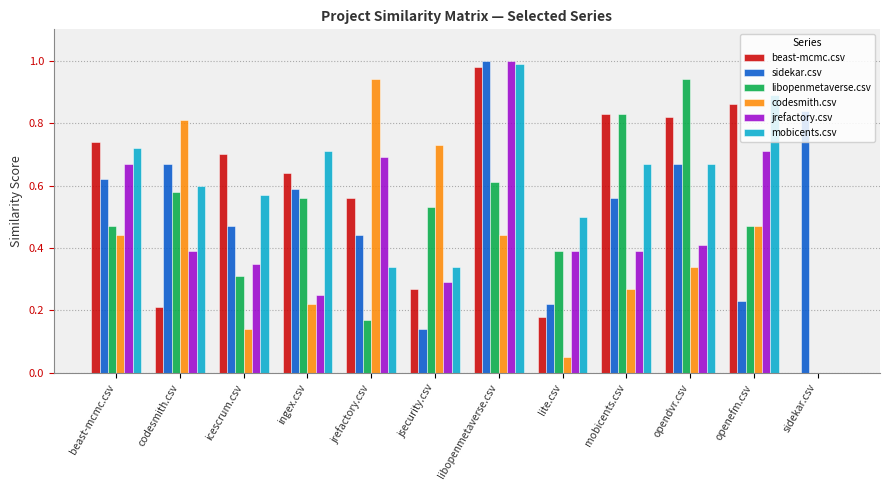

Between jsecurity.csv and libopenmetaverse.csv, which series saw the biggest shift?

sidekar.csv